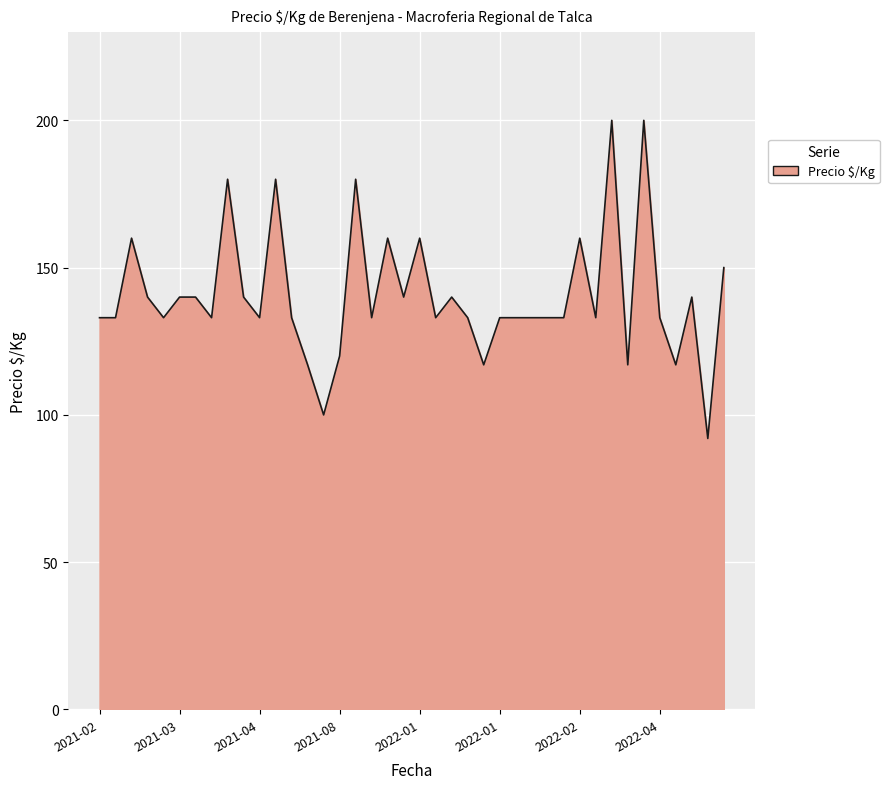

What is the smallest value displayed?

92